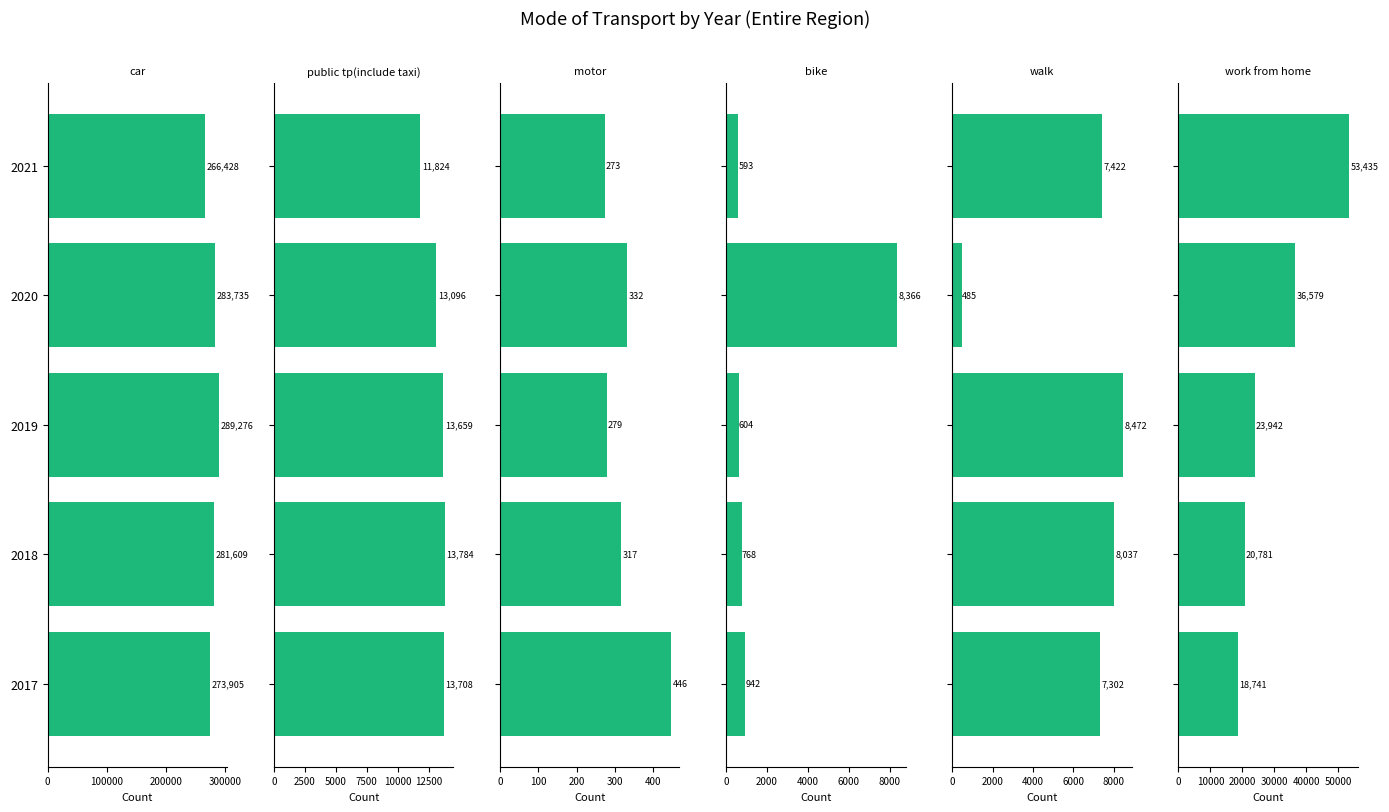

Rank the series by their maximum value, from highest to lowest.

car, work from home, public tp(include taxi), walk, bike, motor